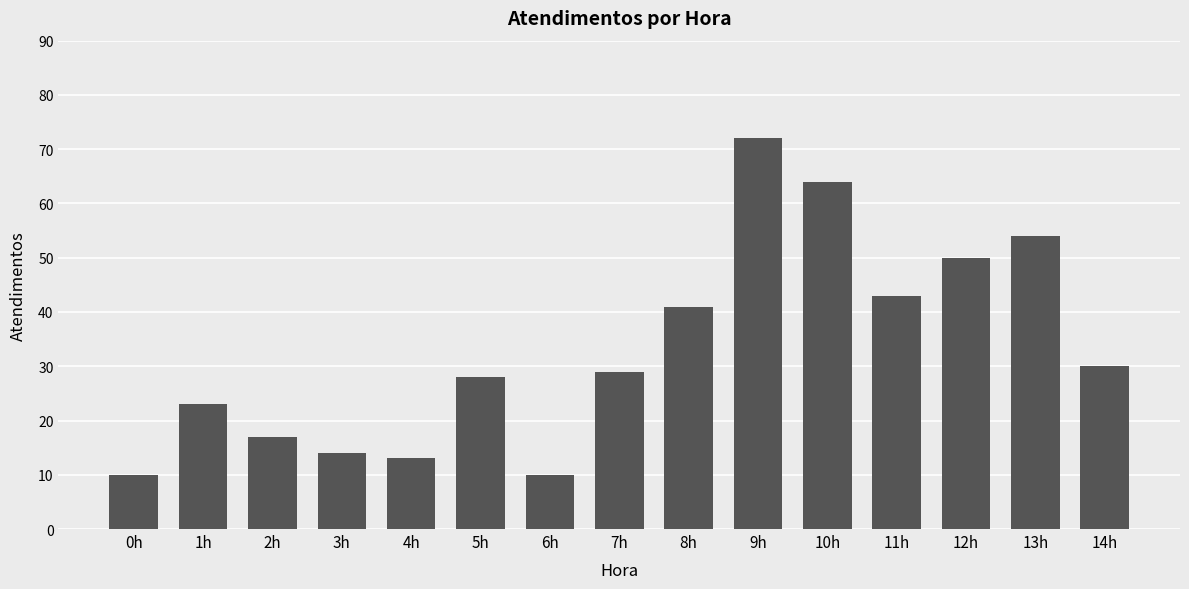

Reading left to right, extract all data points from this chart.

0h=10	1h=23	2h=17	3h=14	4h=13	5h=28	6h=10	7h=29	8h=41	9h=72	10h=64	11h=43	12h=50	13h=54	14h=30